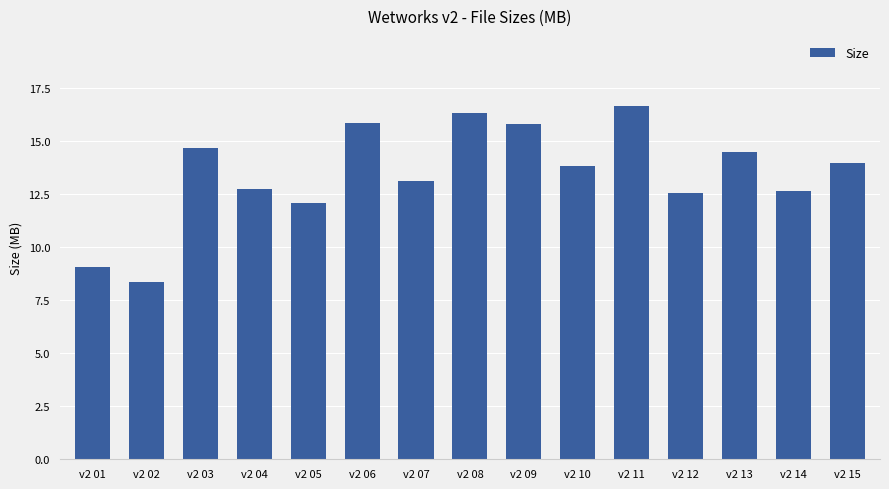

Is it true that the value at v2 09 is 15.8?

True